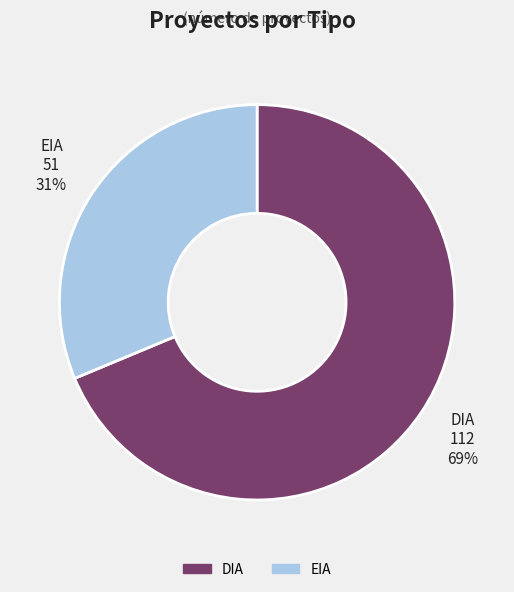

How many slices are in this pie chart?

2